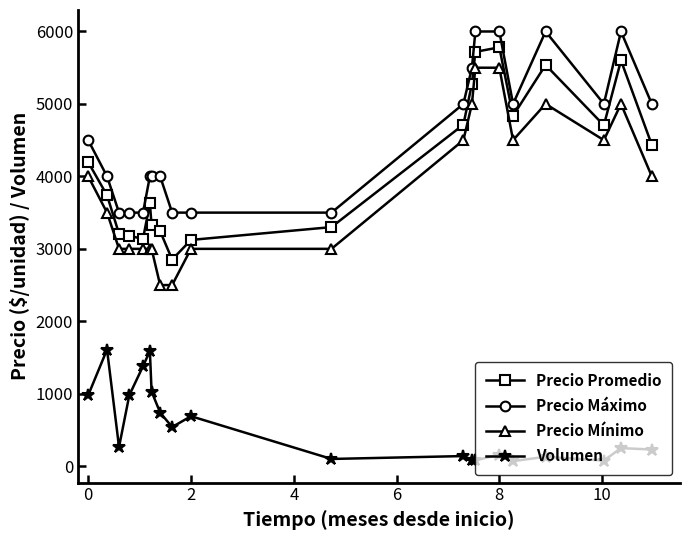

Which series has the largest total across all categories?

Precio Máximo